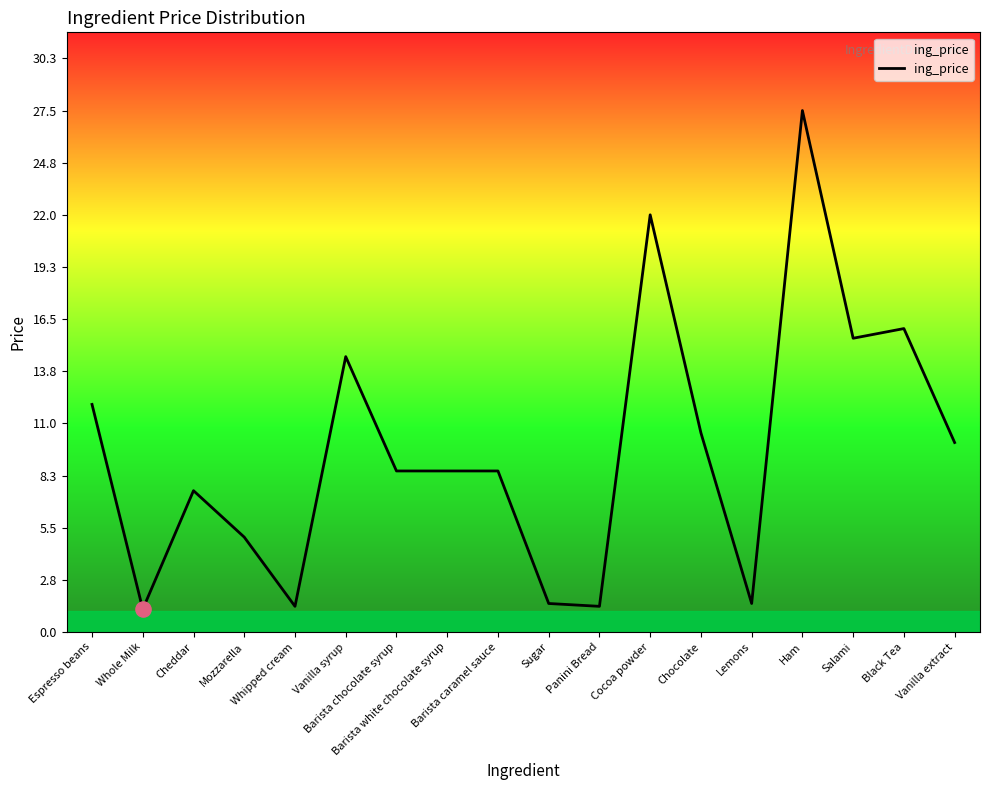

What is the change in value from Vanilla syrup to Salami?

+1.0